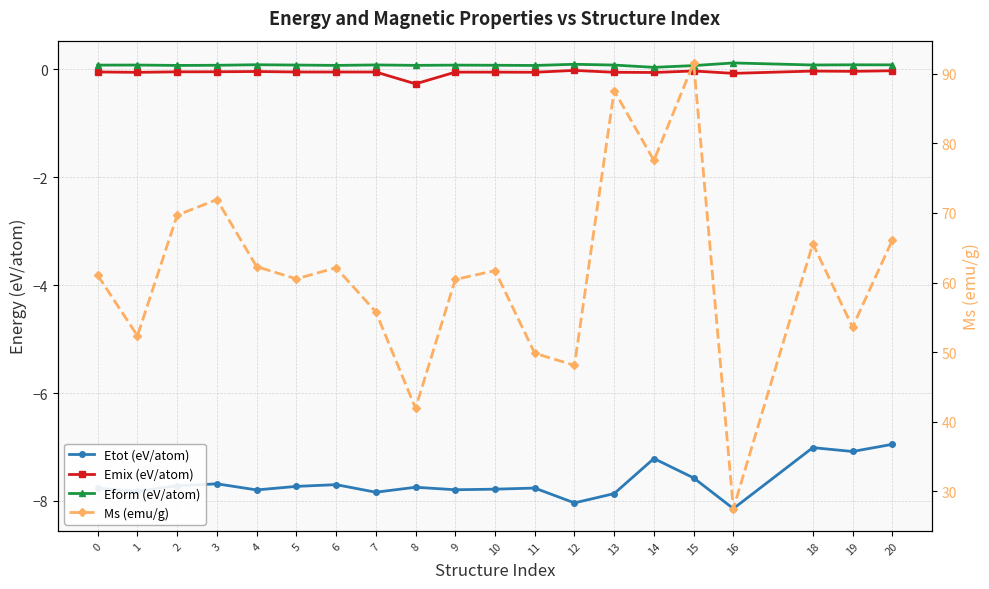

In Etot (eV/atom), how many points are lower than both neighbors (excluding endpoints)?

7